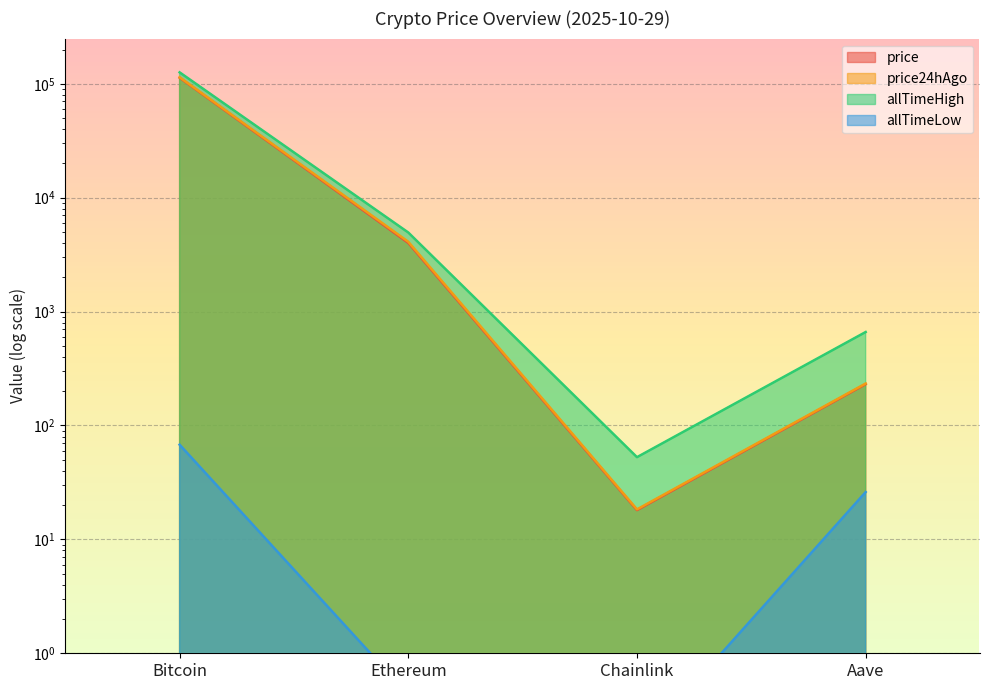

Which has a higher value, Chainlink or Bitcoin?

Bitcoin